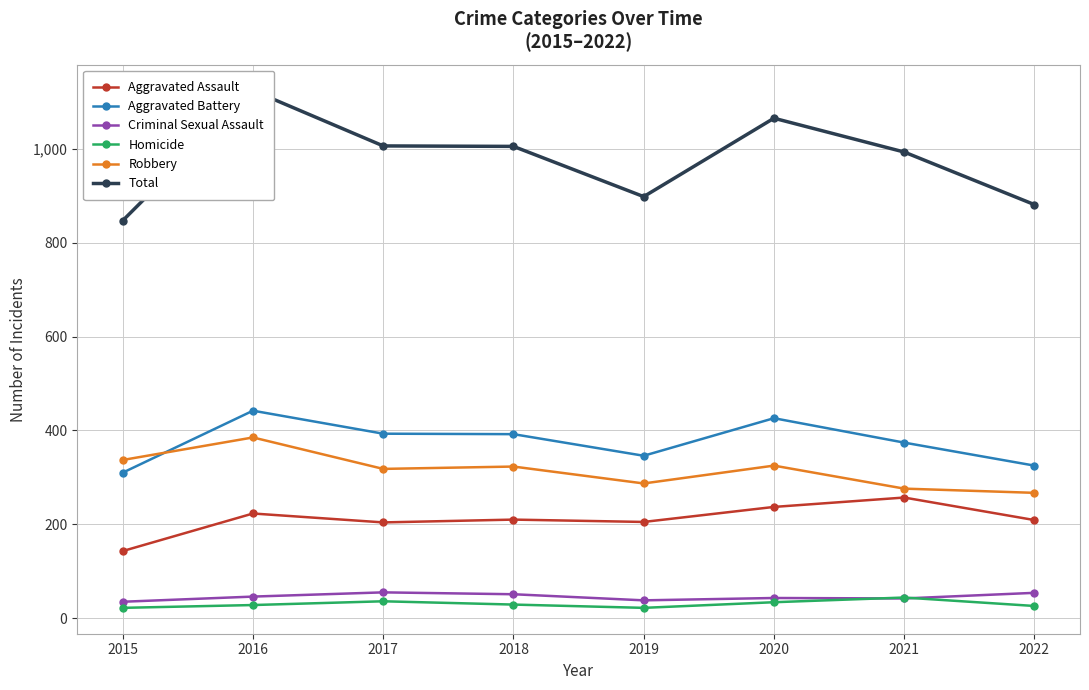

At which category is the sum across all series the highest?

2016